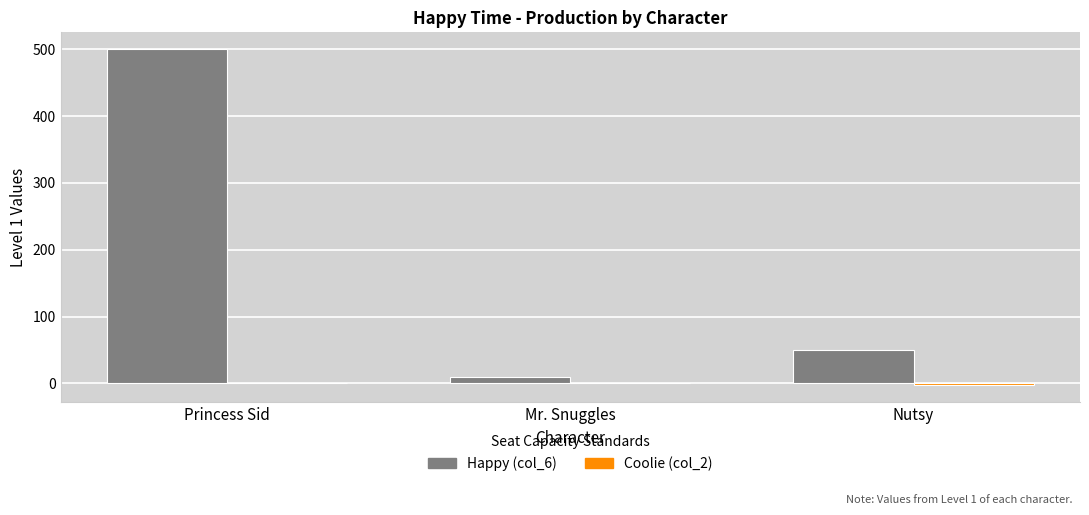

What is the greatest value displayed?

500